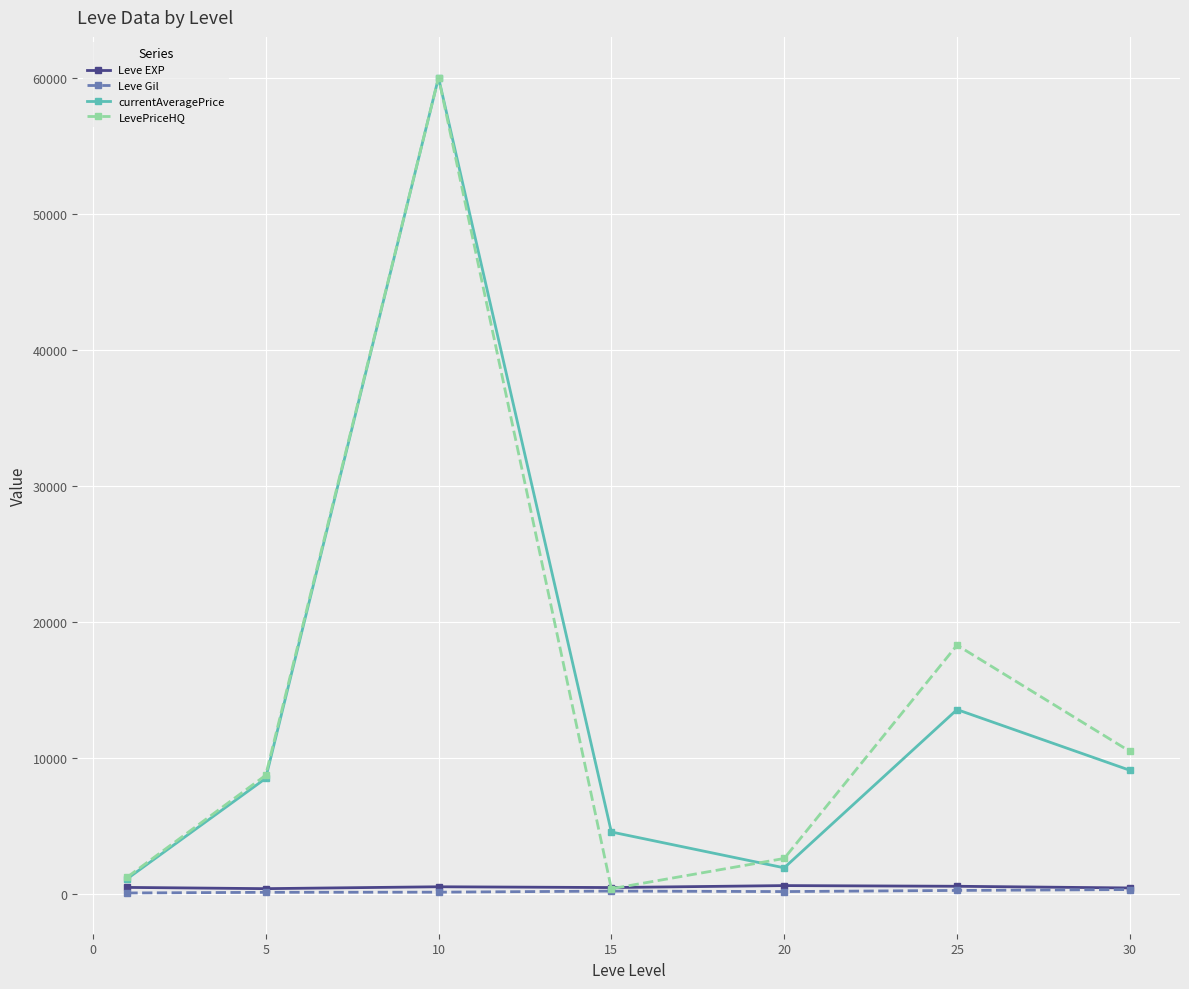

What is the greatest value displayed?

60000.0